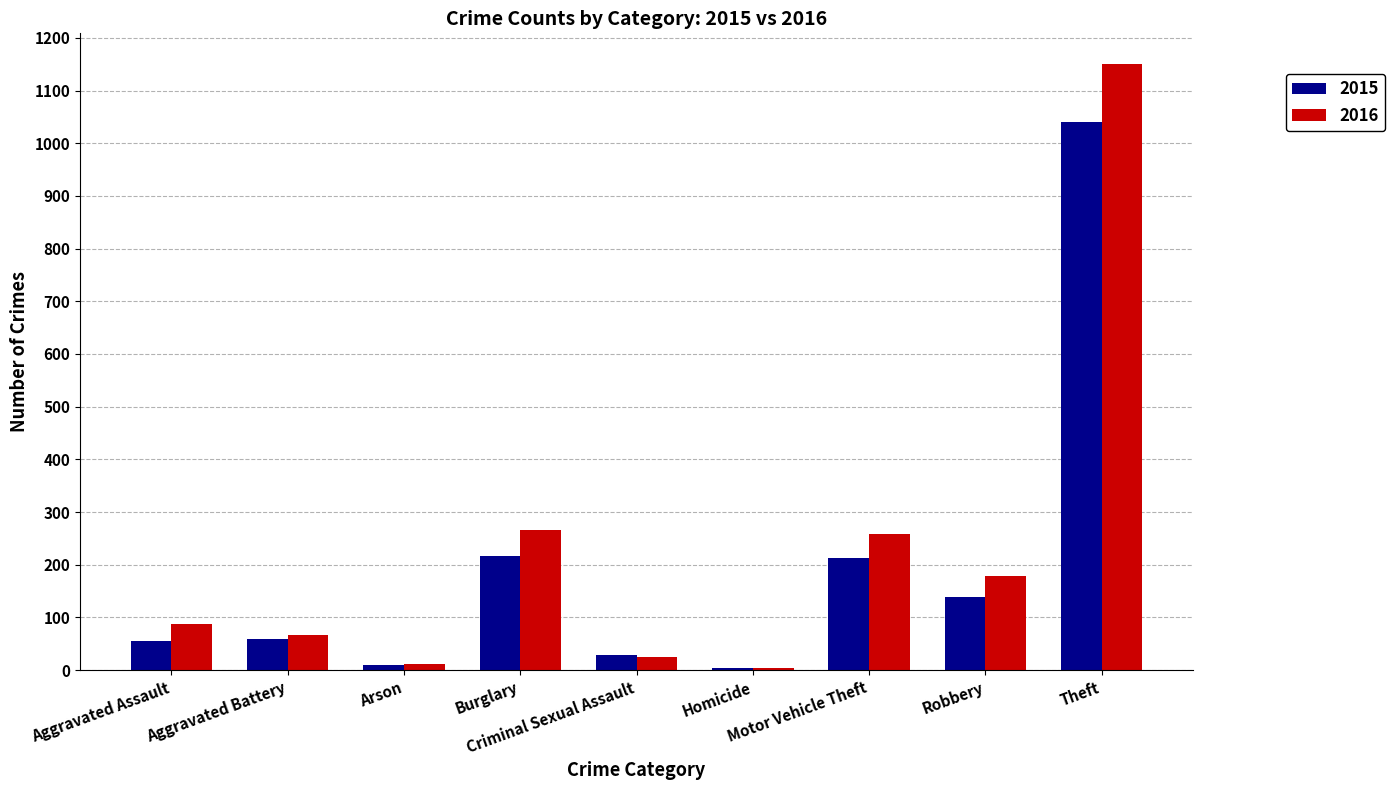

How many categories are shown in the chart?

9